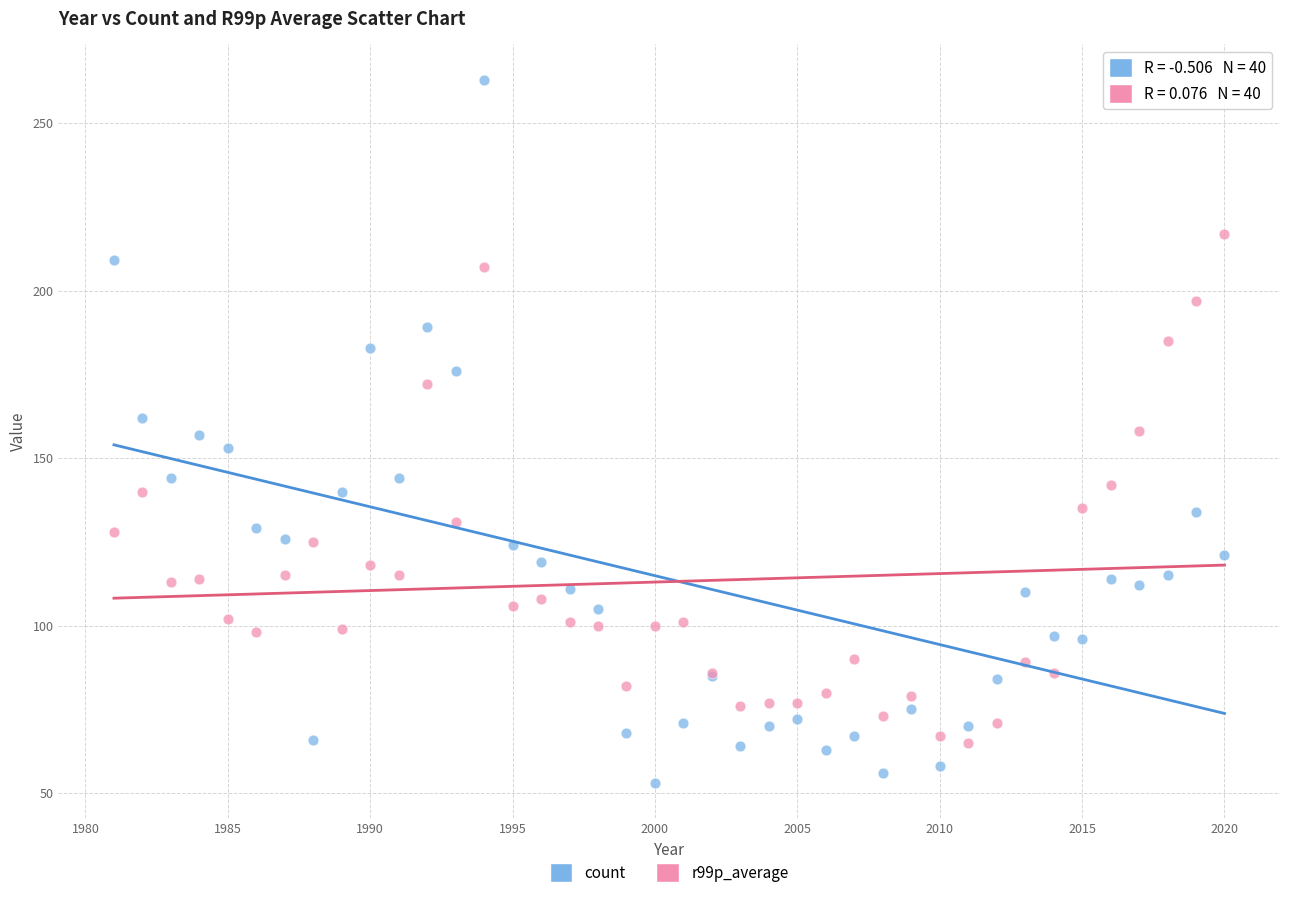

Which series contains the highest Y value?

count